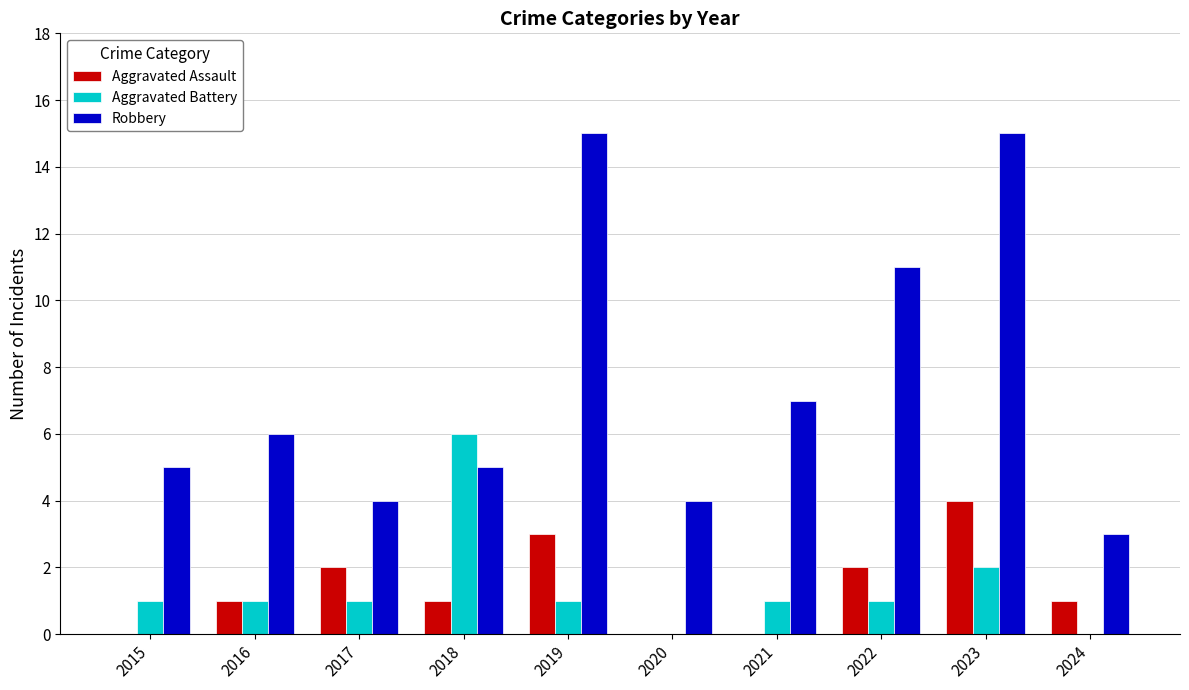

True or false: Robbery has a value of 4 at 2020.

True